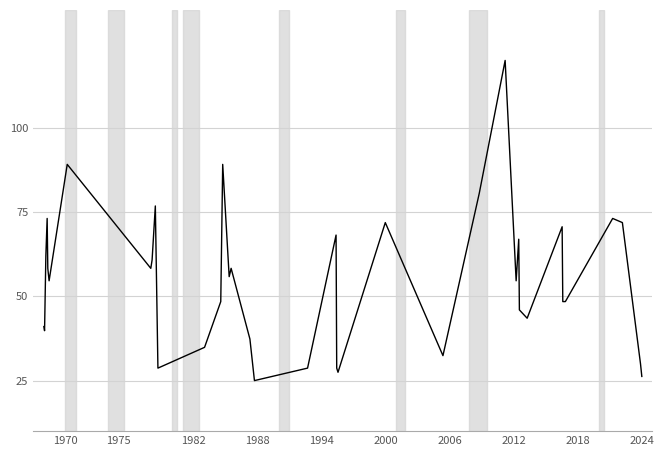

True or false: the data has more than 0 interior local peaks.

True